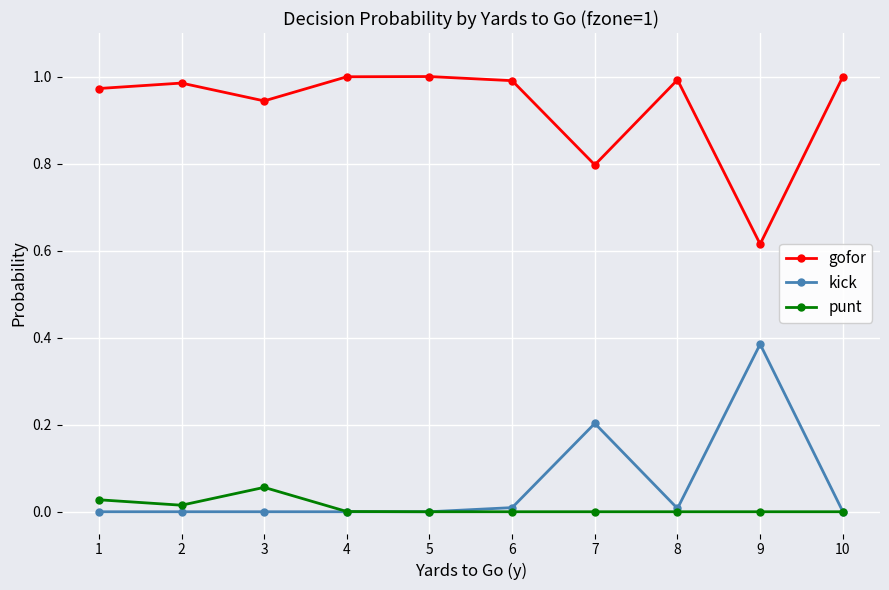

Rank the series at 2 from lowest to highest value.

kick, punt, gofor